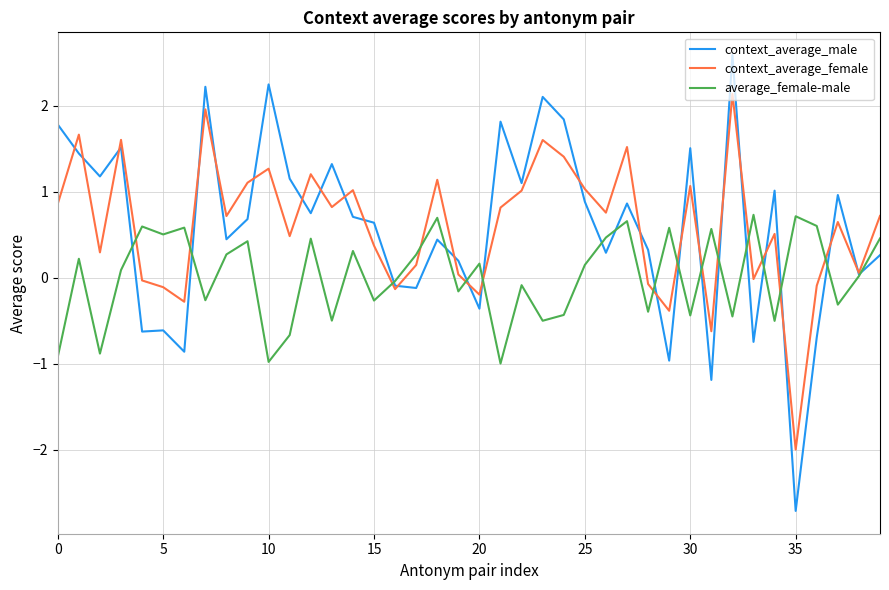

Rank the series by their maximum value, from lowest to highest.

average_female-male, context_average_female, context_average_male